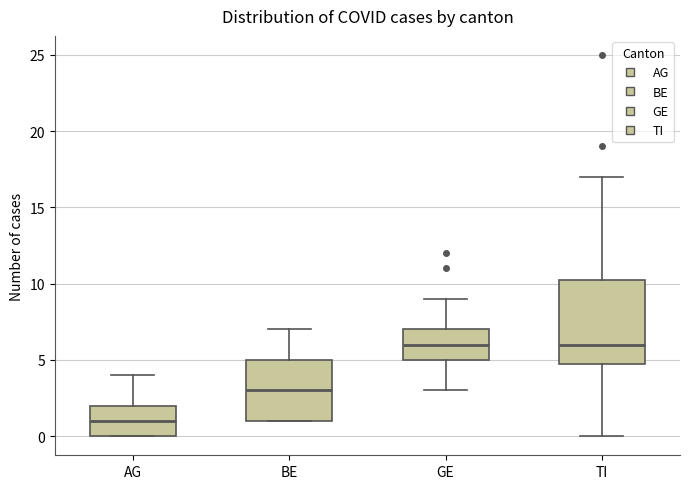

Comparing the boxes themselves (not the whiskers), which one is the tallest?

TI